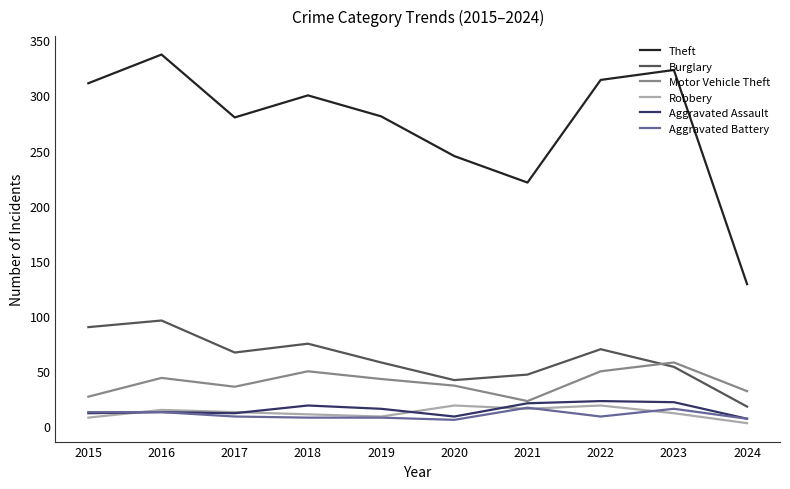

What is the difference between the highest and lowest values at 2019?

273